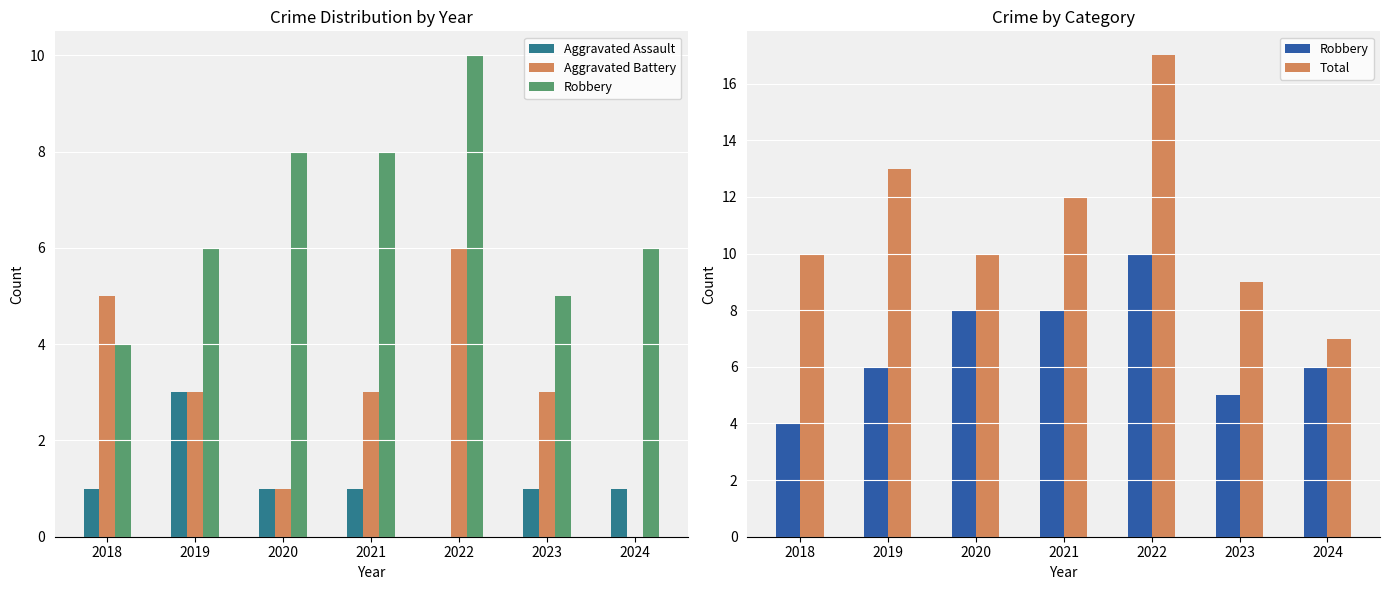

Which series has the widest spread of values?

Total